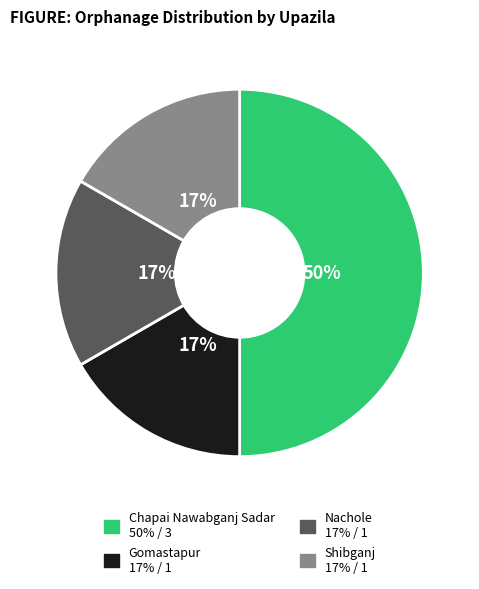

To the nearest percent, what is the average slice percentage?

25%